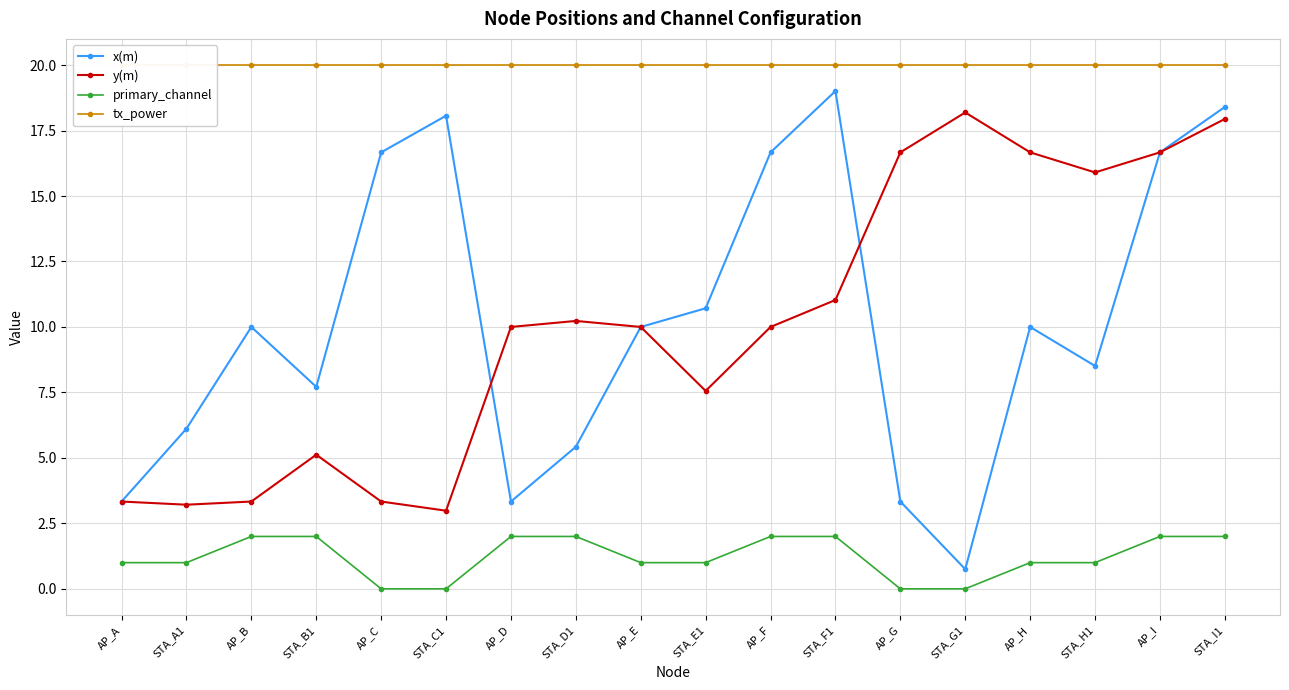

True or false: primary_channel has more than 2 interior local peaks.

False